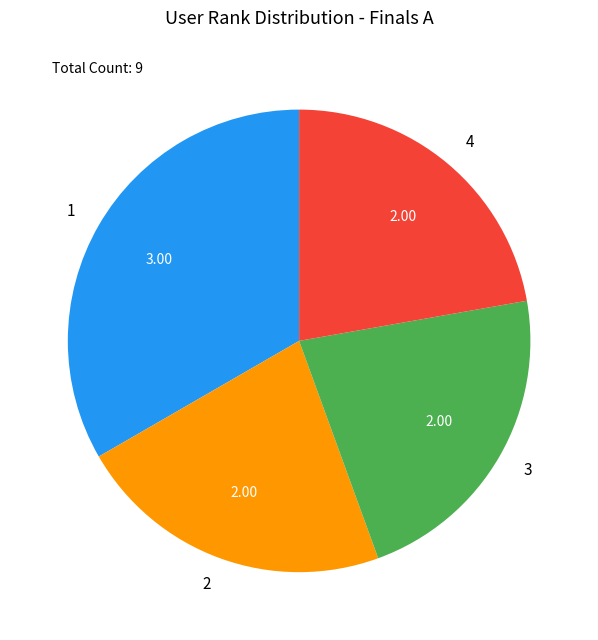

What is the largest slice in the pie chart?

1